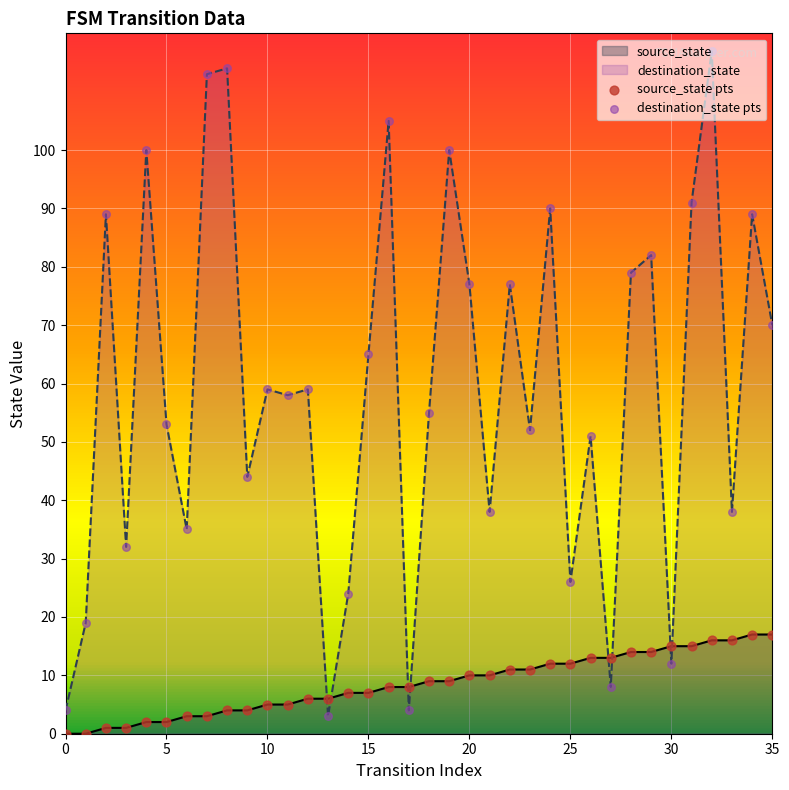

What is the maximum value shown in the chart?

117